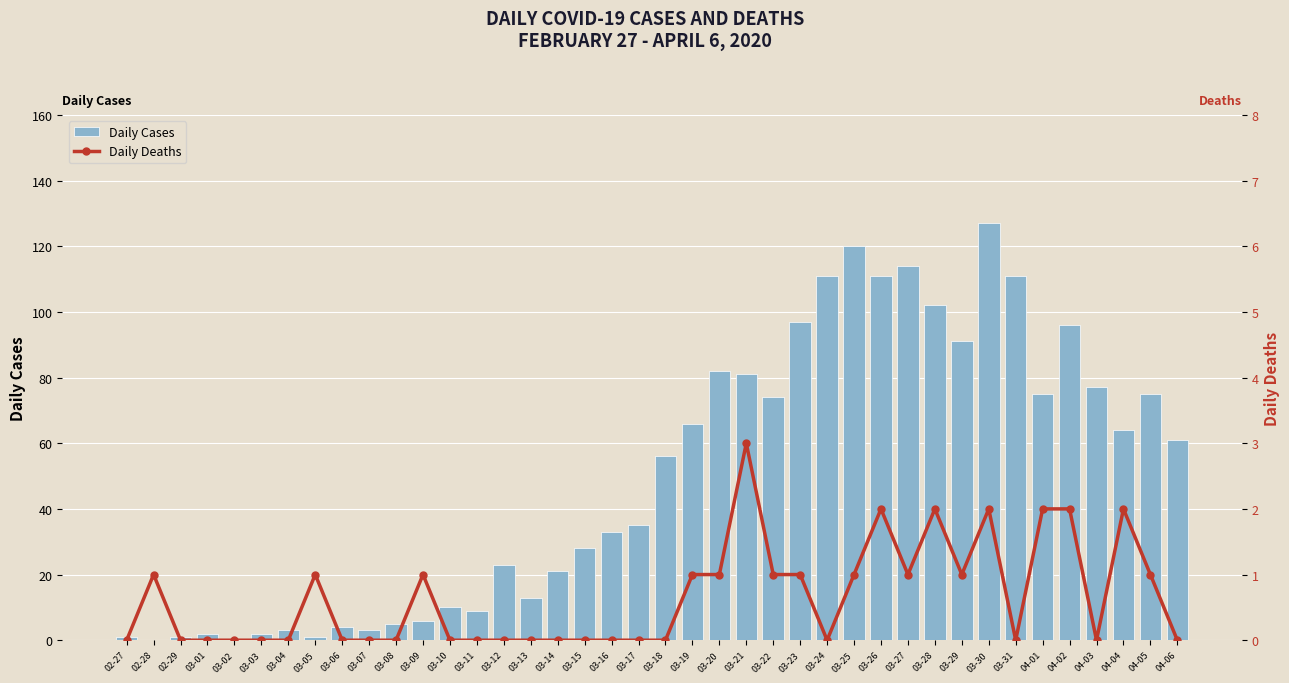

Is the value of Daily Deaths at 03-04 greater than the value of Daily Cases at 02-29?

No